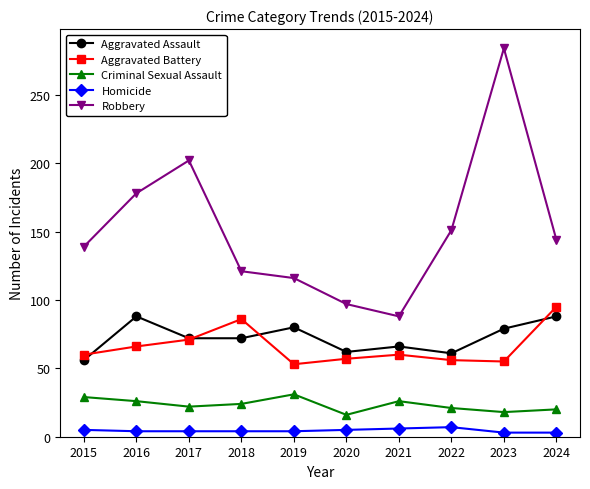

What is the minimum value for Aggravated Battery?

53